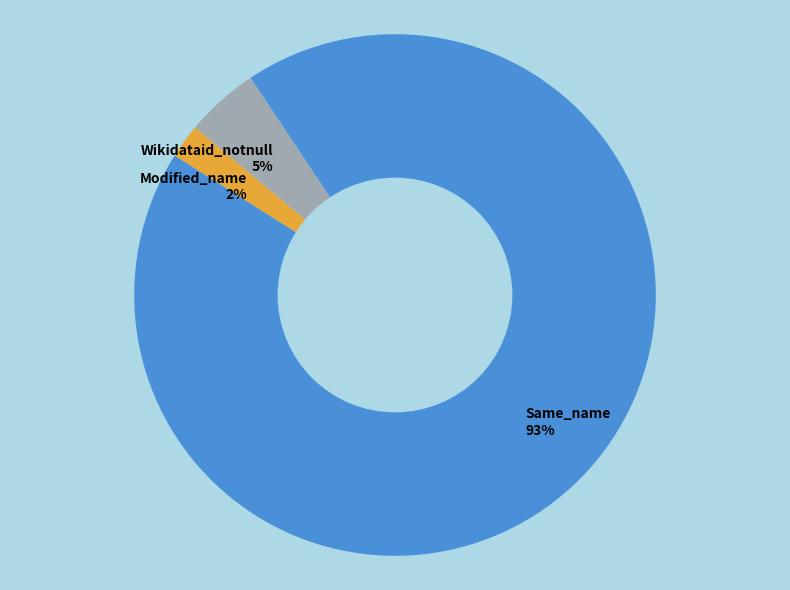

To the nearest percent, what is the combined percentage of Wikidataid_notnull 5% and Same_name 93%?

98%